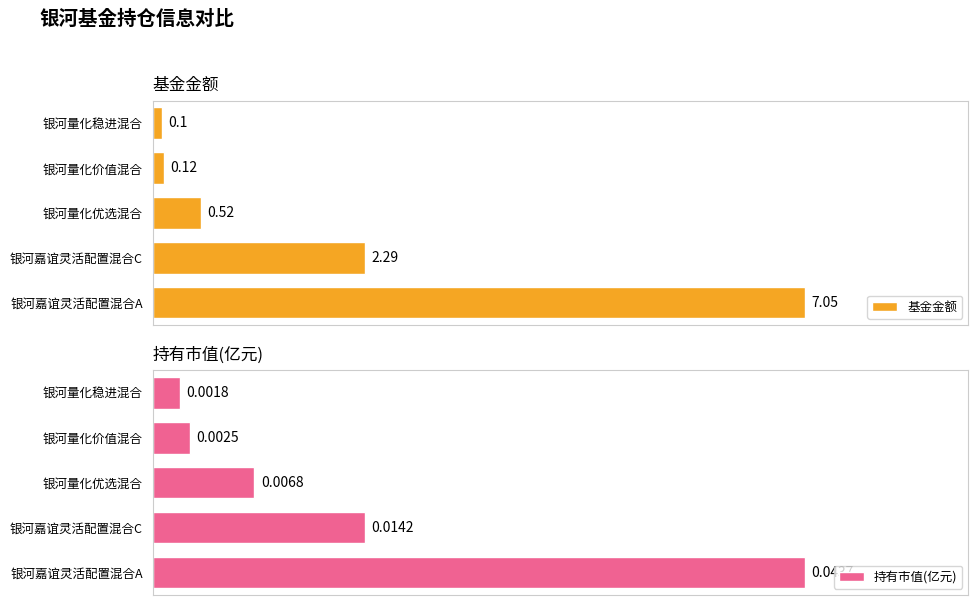

Rank the series by their average value, from lowest to highest.

持有市值(亿元), 基金金额